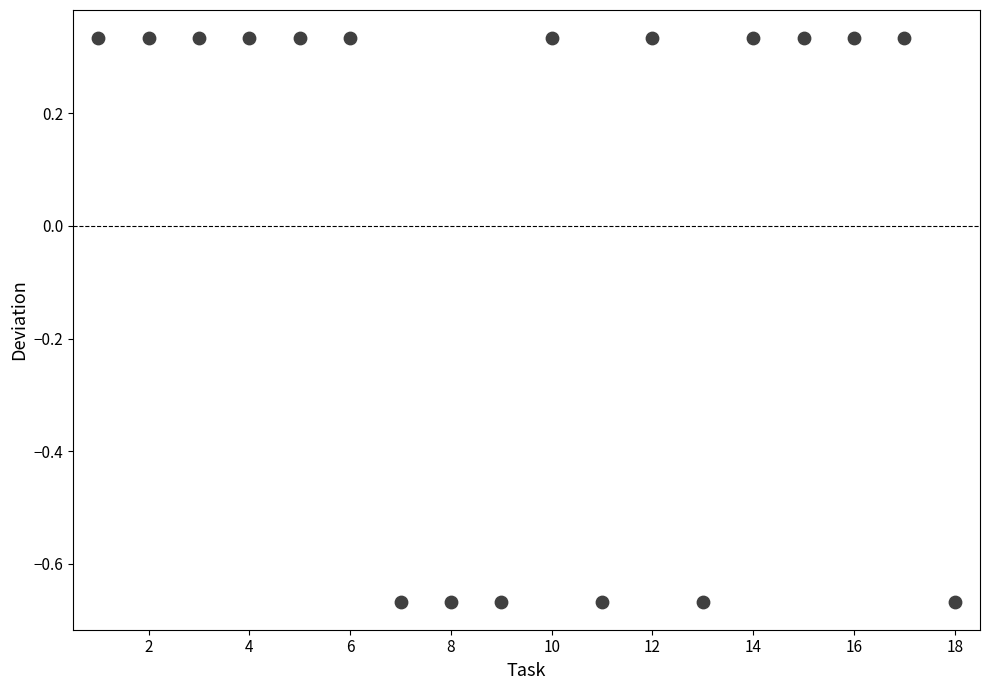

What is the range of Y values (max minus min)?

1.0